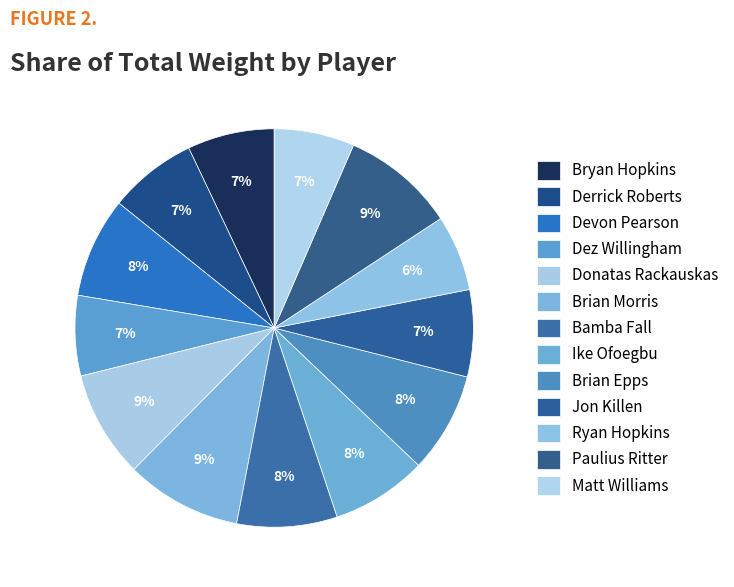

To the nearest percent, what is the difference between the Matt Williams and Donatas Rackauskas slice percentages?

2%